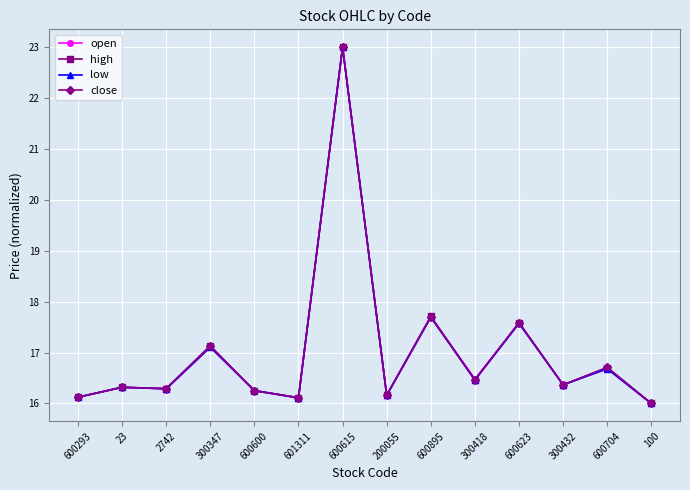

What is the label of the 1st point from the right?

100